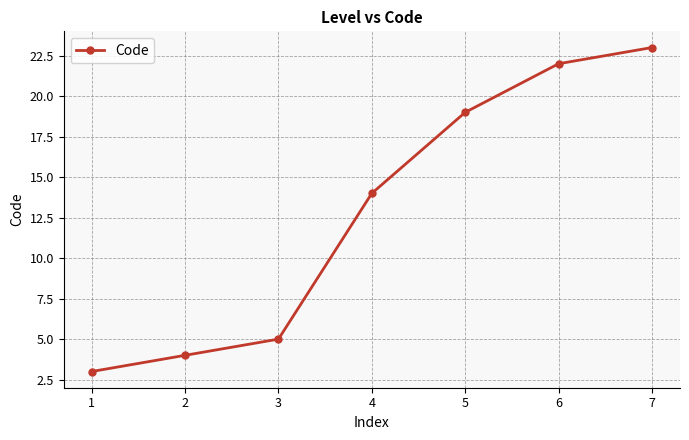

Which has a higher value, 5 or 3?

5